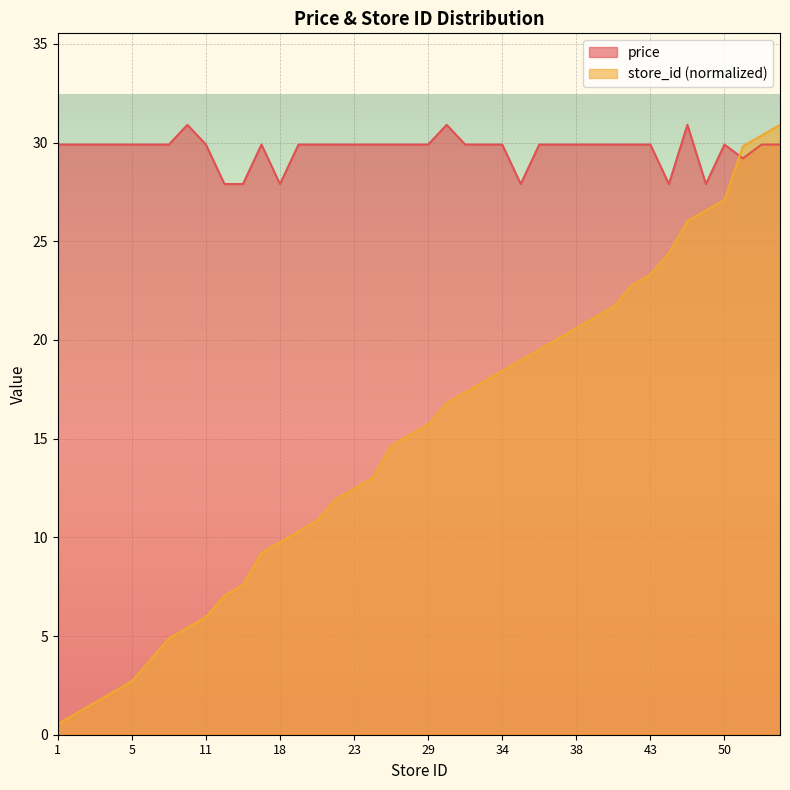

Which category has the highest value in the avg_price series?

10